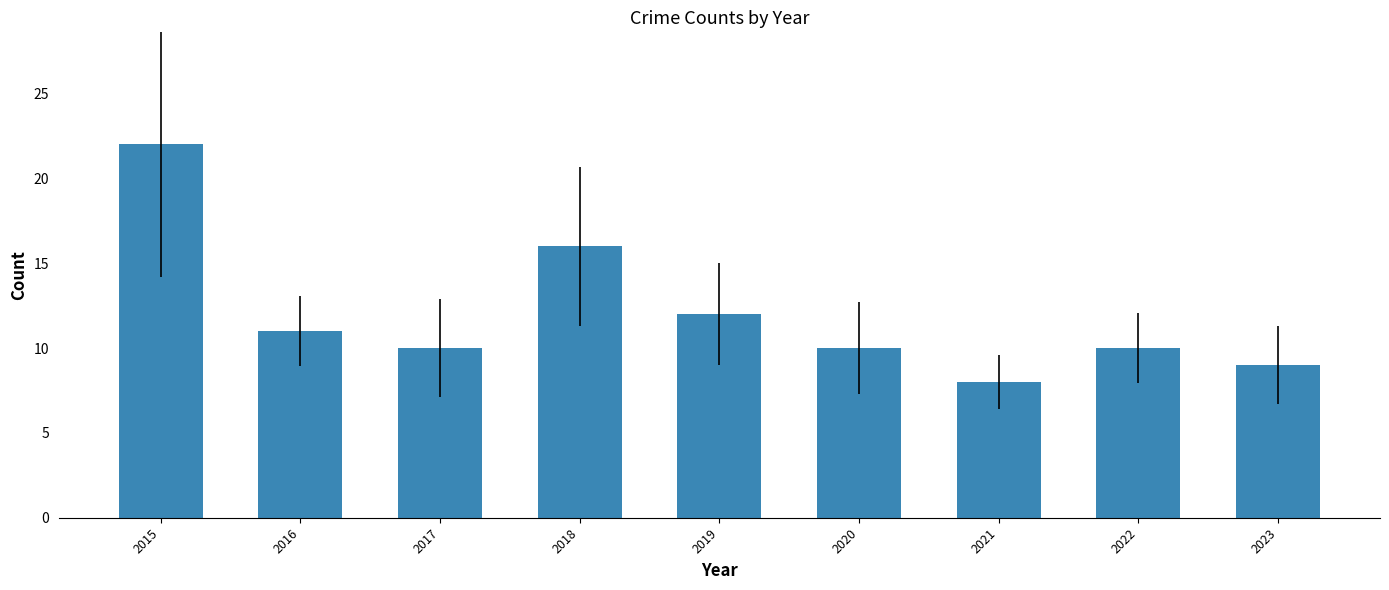

What is the difference between the values at 2017 and 2015?

12